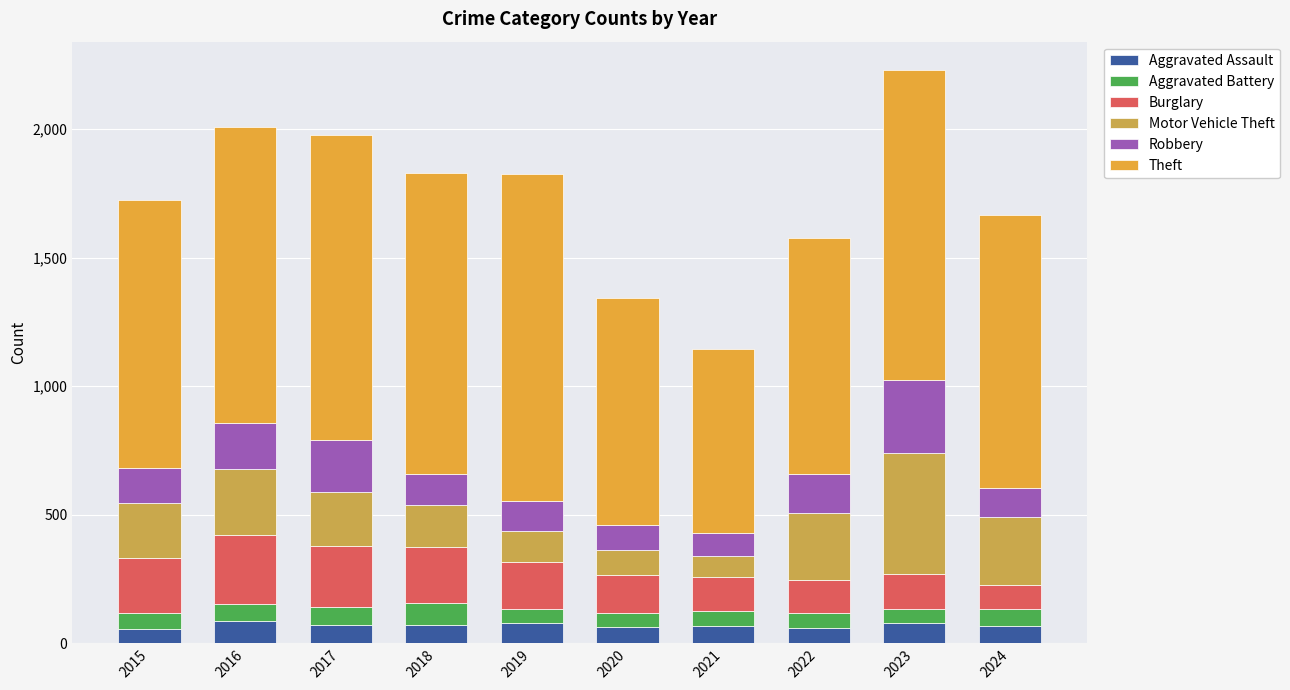

Between 2021 and 2024, which is larger?

2021